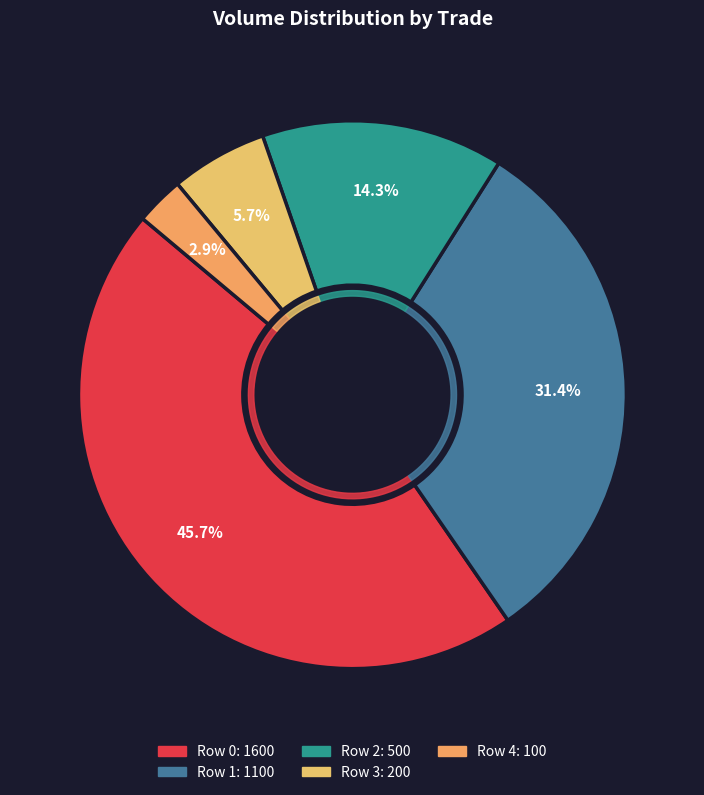

Between Row 4 and Row 0, which is larger?

Row 0